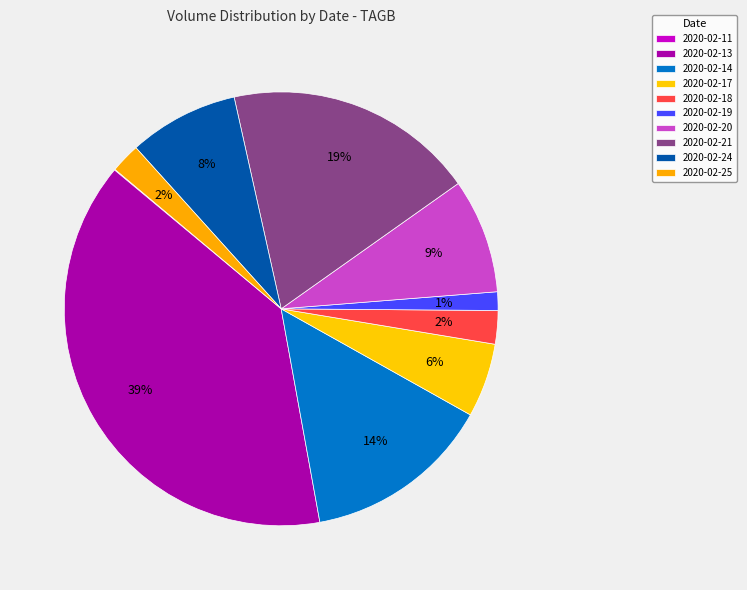

How many slices are in this pie chart?

10